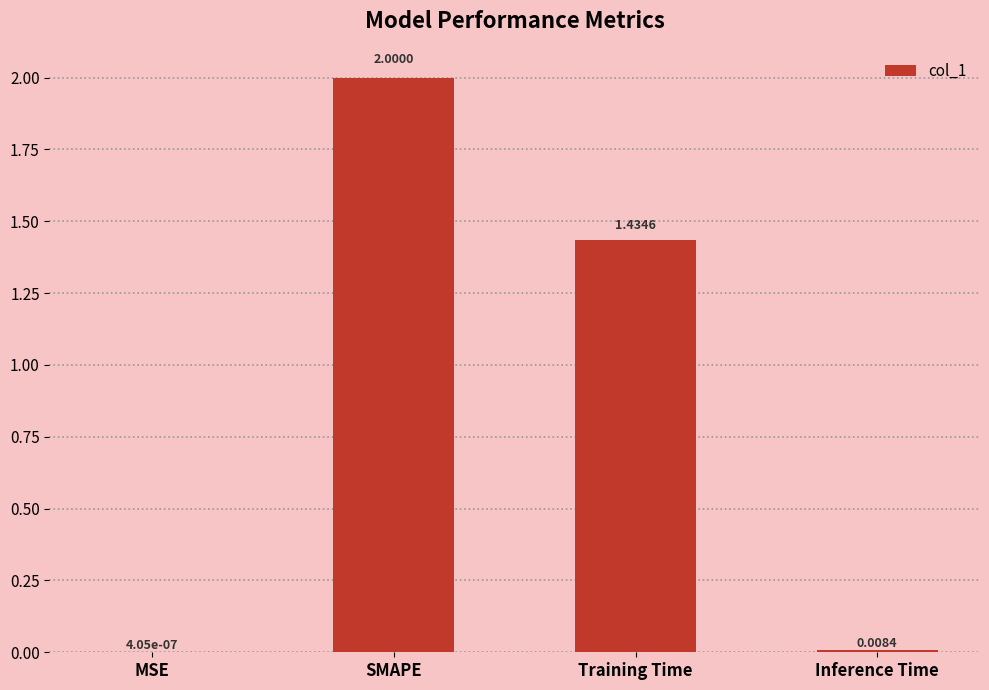

Between SMAPE and Inference Time, which is larger?

SMAPE